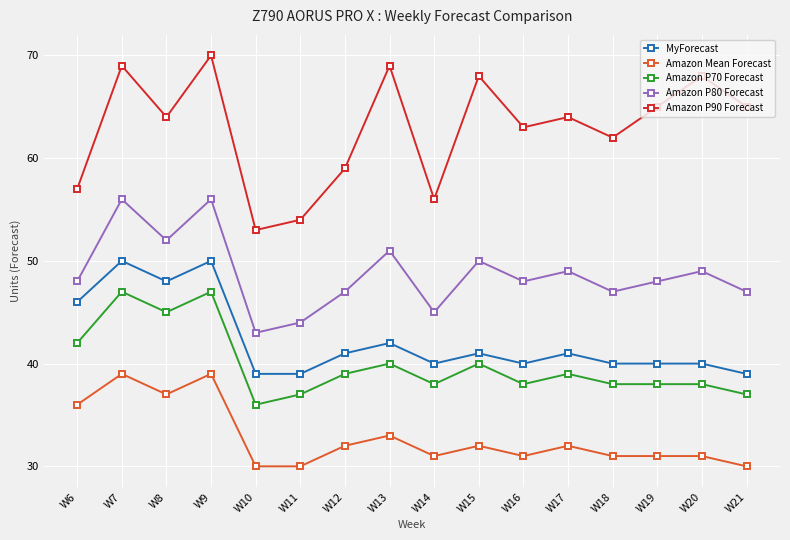

At W14, list the series in order from smallest to largest.

Amazon Mean Forecast, Amazon P70 Forecast, MyForecast, Amazon P80 Forecast, Amazon P90 Forecast